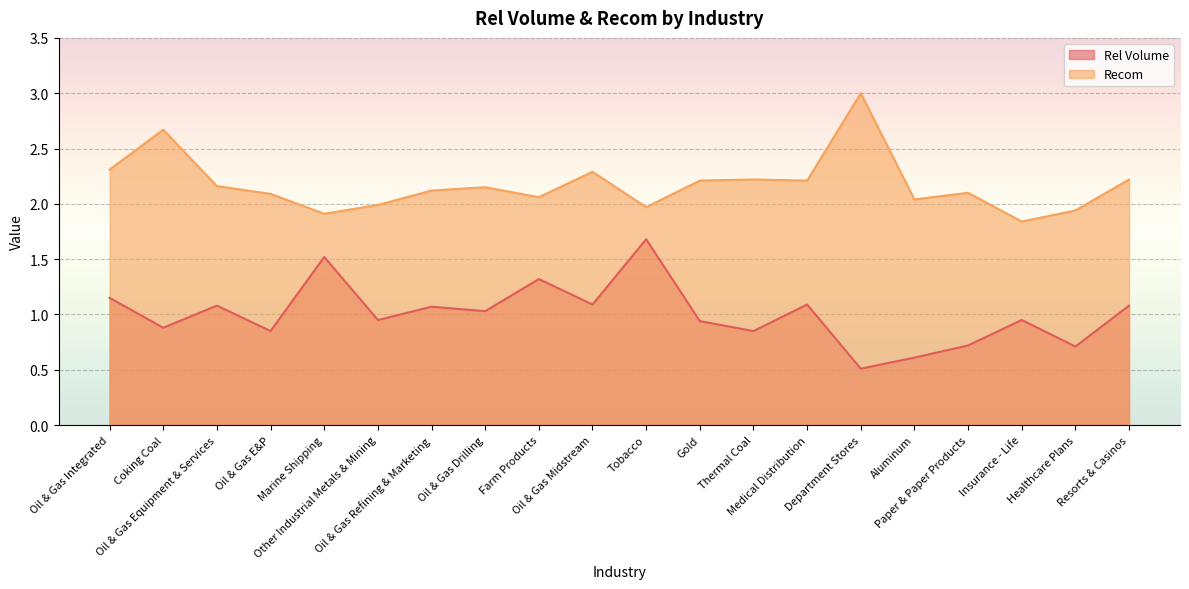

What is the label of the 20th point from the right?

Oil & Gas Integrated